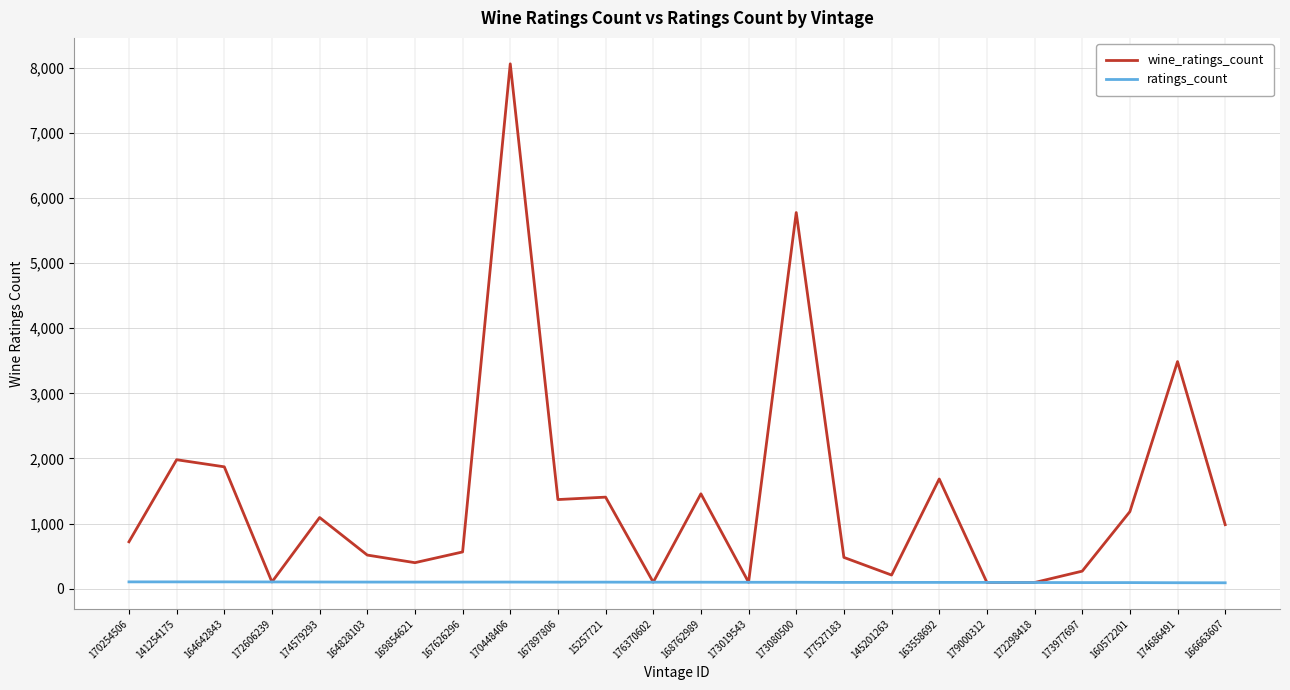

At which label is wine_ratings_count closest to 4078?

174686491